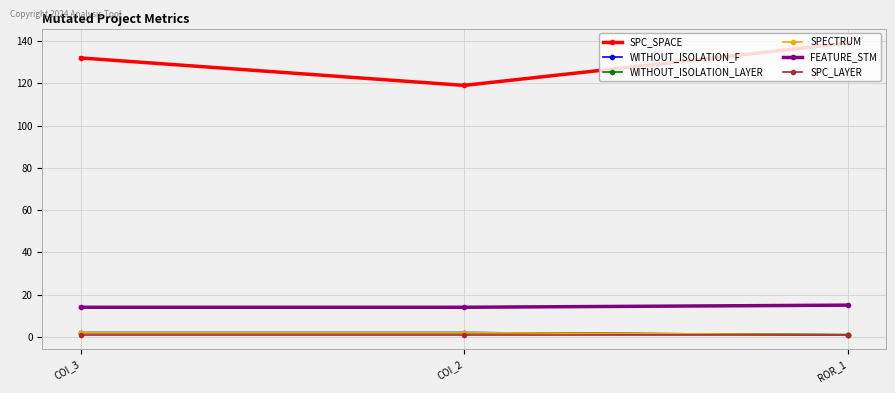

Is it true that WITHOUT_ISOLATION_LAYER equals 1 at ROR_1?

False